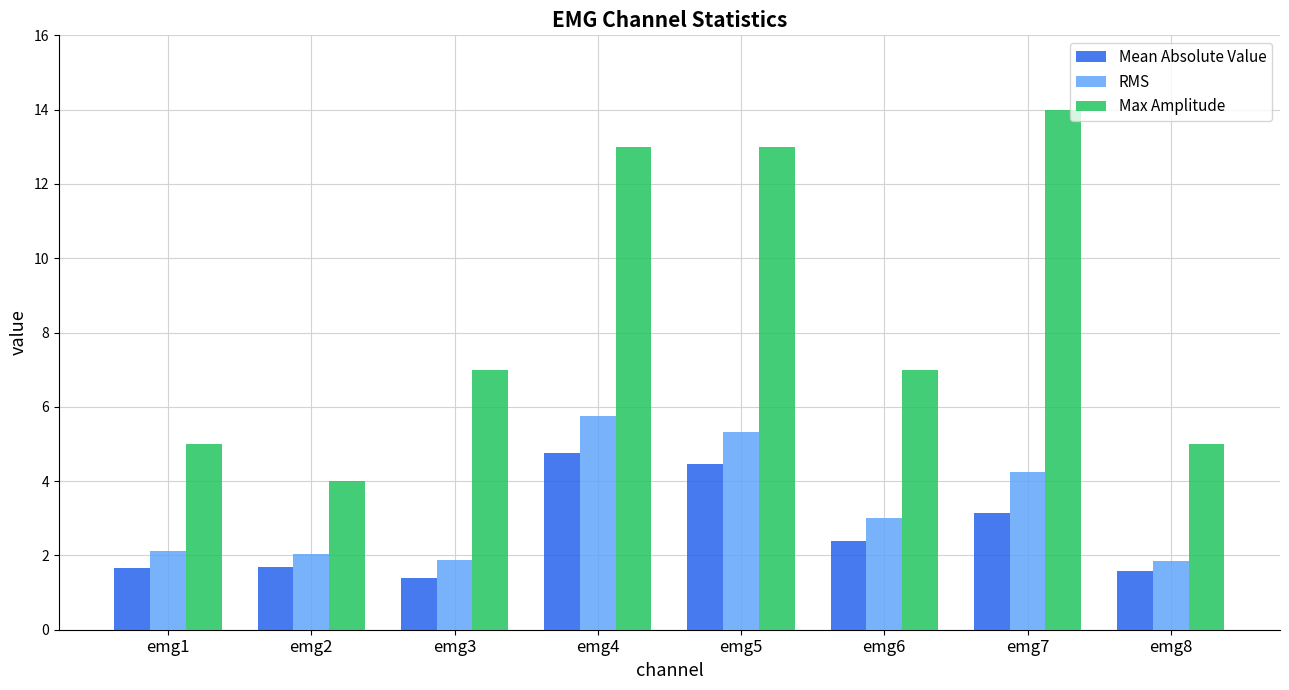

Rank the series by their maximum value, from lowest to highest.

Mean Absolute Value, RMS, Max Amplitude